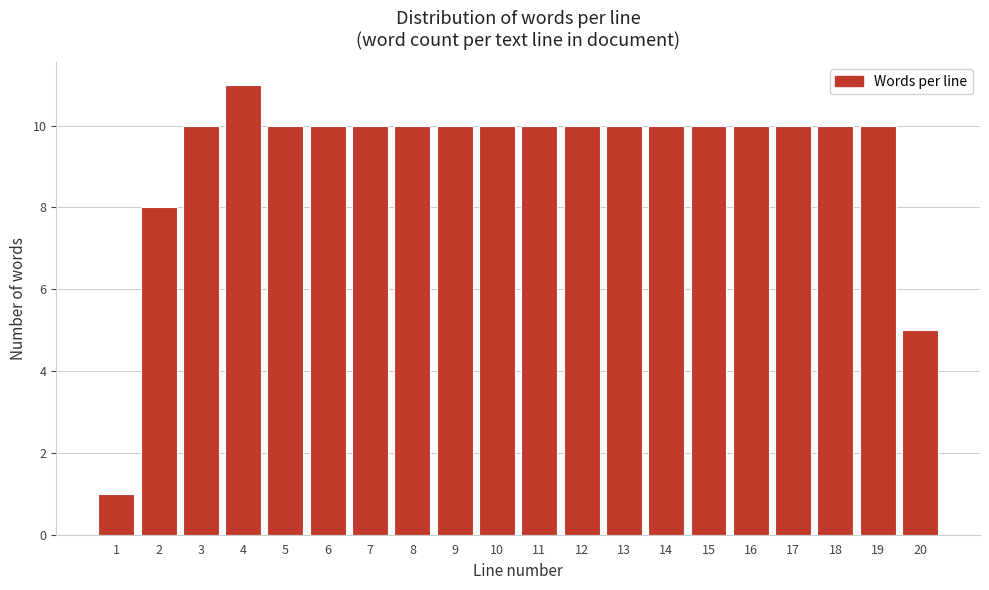

Reading left to right, list all the values displayed in this chart.

1=1	2=8	3=10	4=11	5=10	6=10	7=10	8=10	9=10	10=10	11=10	12=10	13=10	14=10	15=10	16=10	17=10	18=10	19=10	20=5